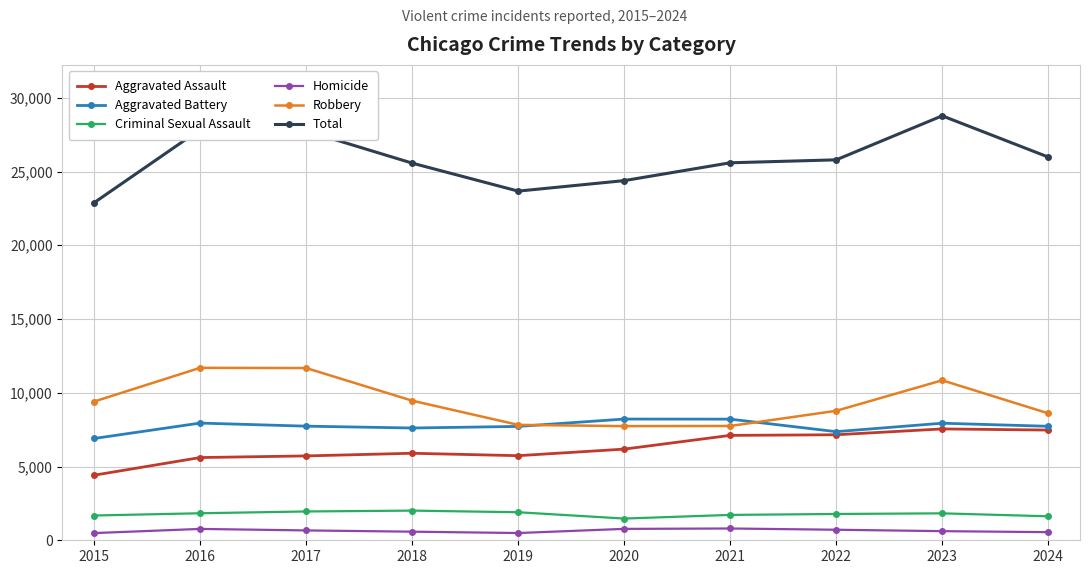

What is the value of the Total point at the 9th from the left?

28775